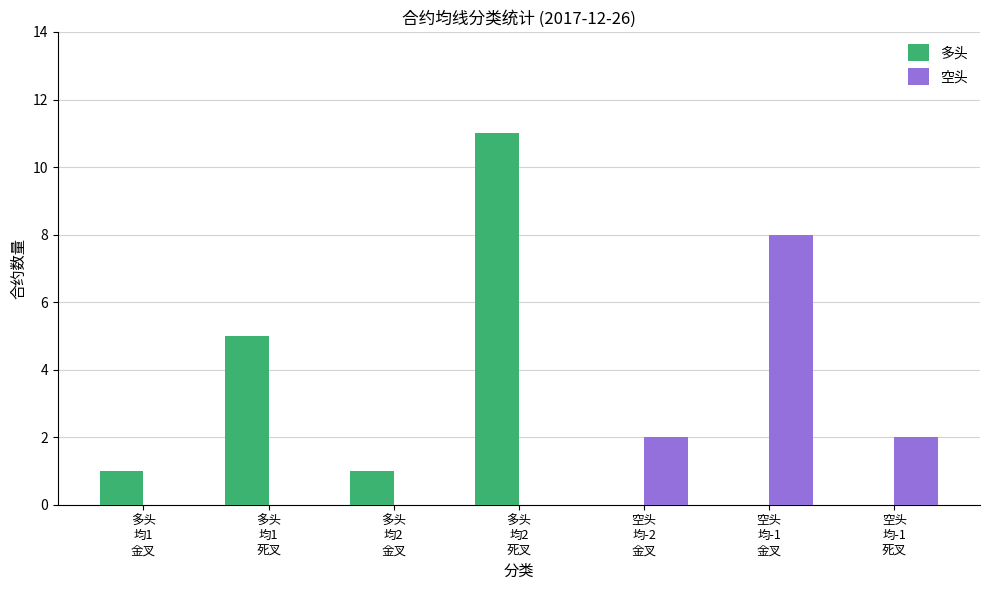

Which series has the largest total across all categories?

多头